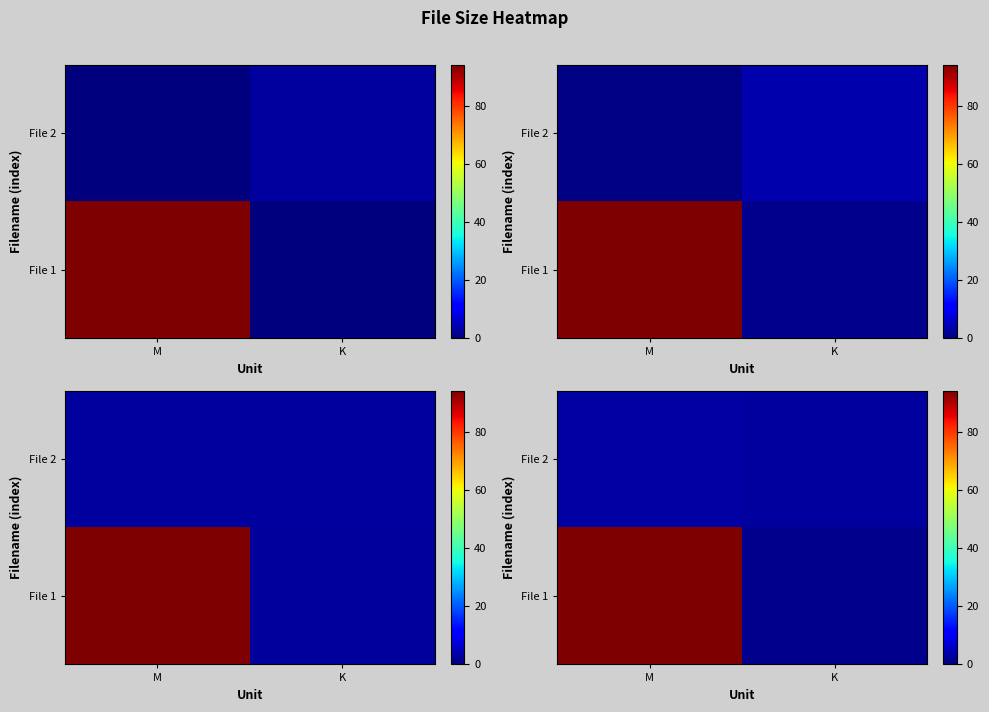

Reading right to left, transcribe all the data shown in this chart.

row_0: 1.3	94.0
row_1: 2.9	3.2